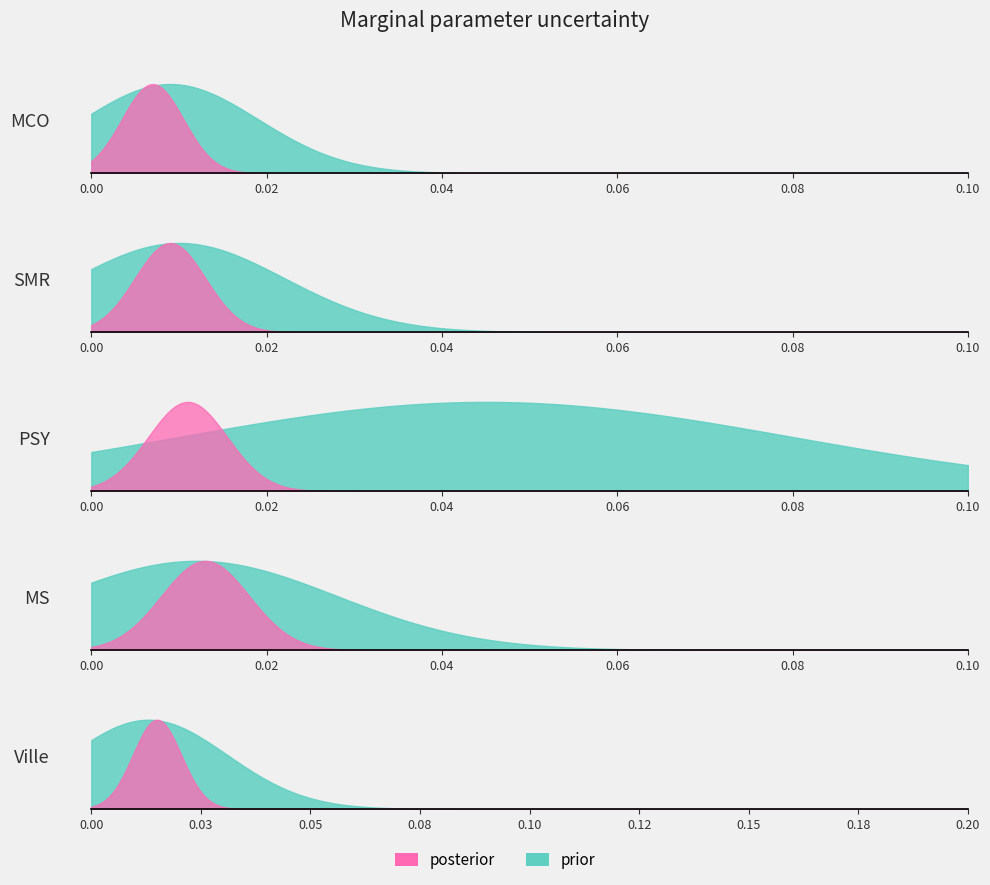

How many data points does each series have?

5